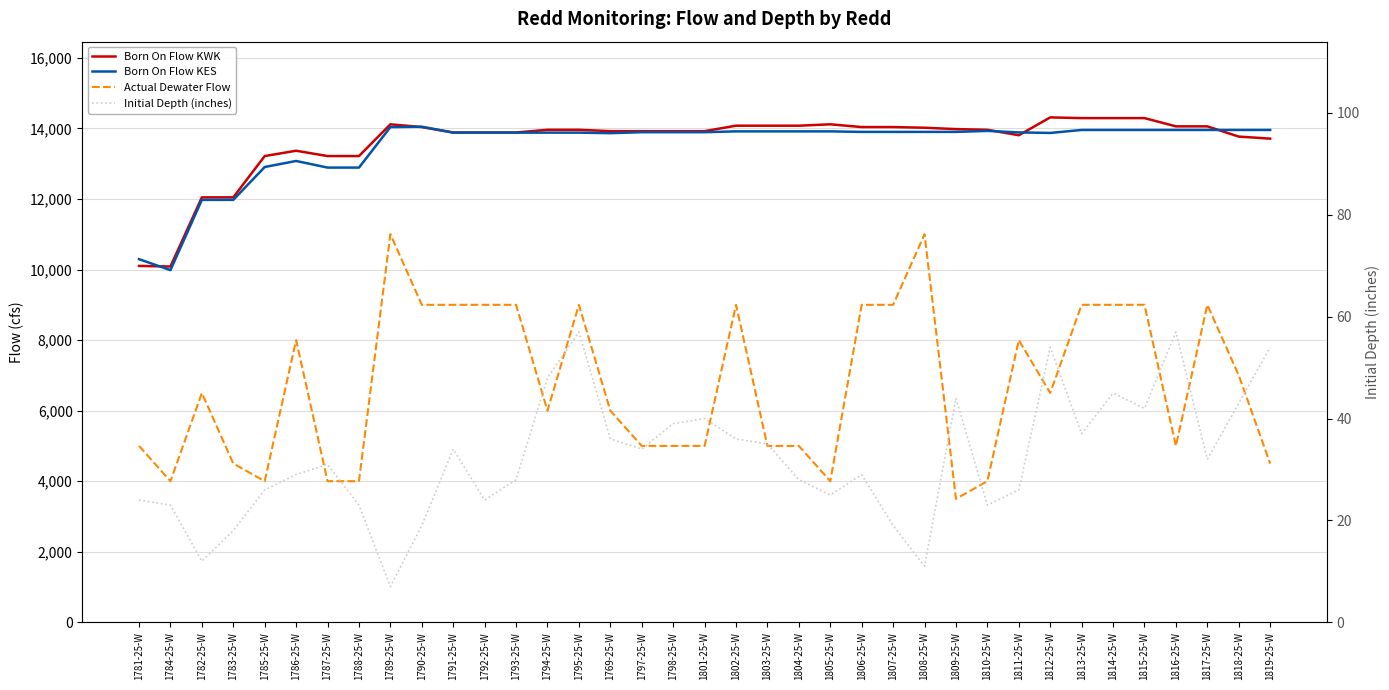

True or false: Initial Depth (inches) and Born On Flow KES intersect in this chart.

False